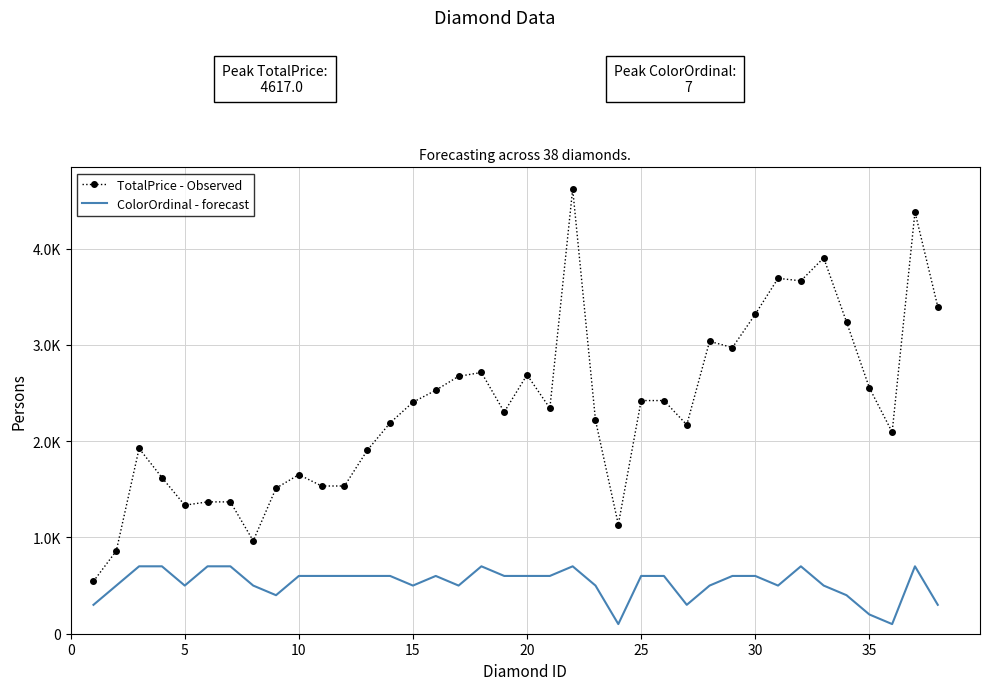

What are all the series names shown in the legend?

TotalPrice - Observed, ColorOrdinal - forecast